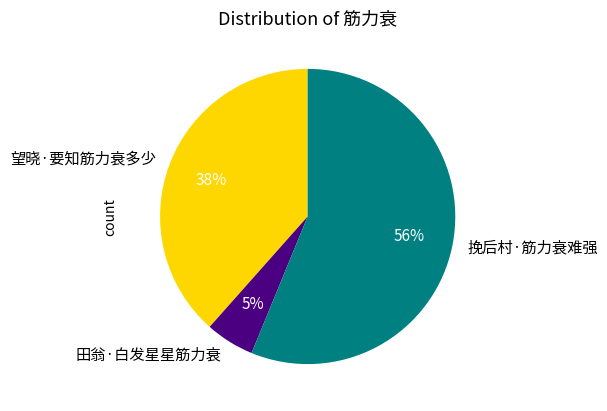

Which category has the smallest portion of the pie?

田翁·白发星星筋力衰